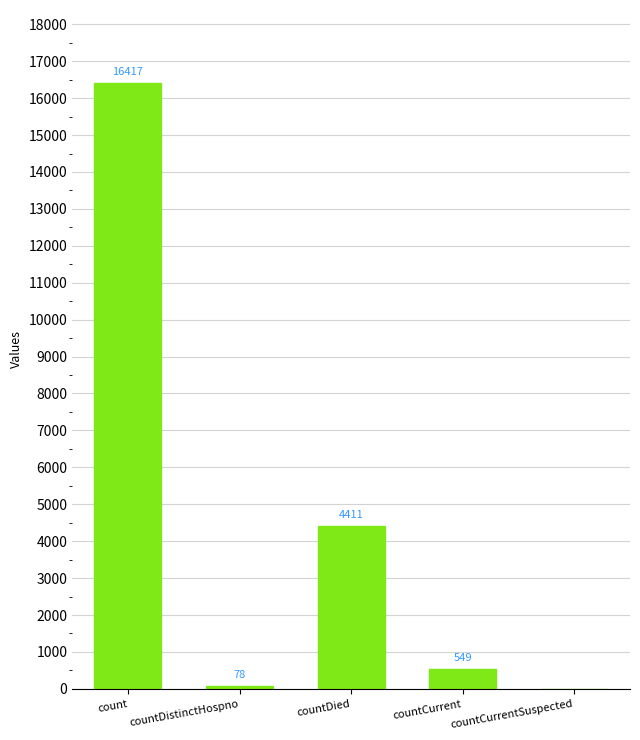

How many distinct data groups are displayed?

1